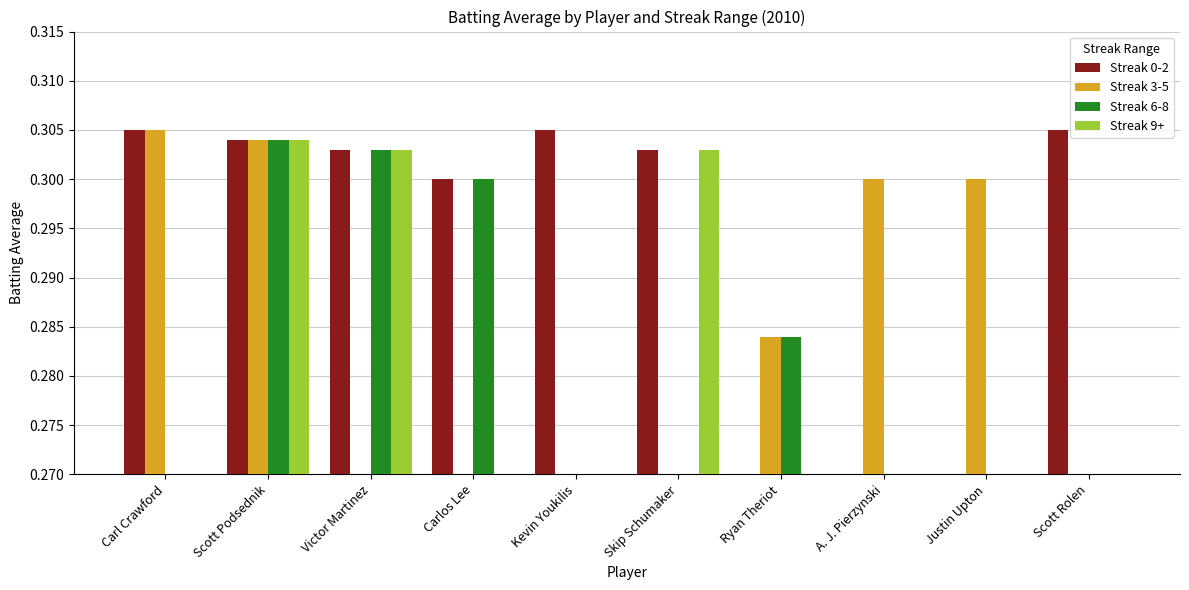

The Streak 6-8 series shows -0.1 at Kevin Youkilis. True or false?

False